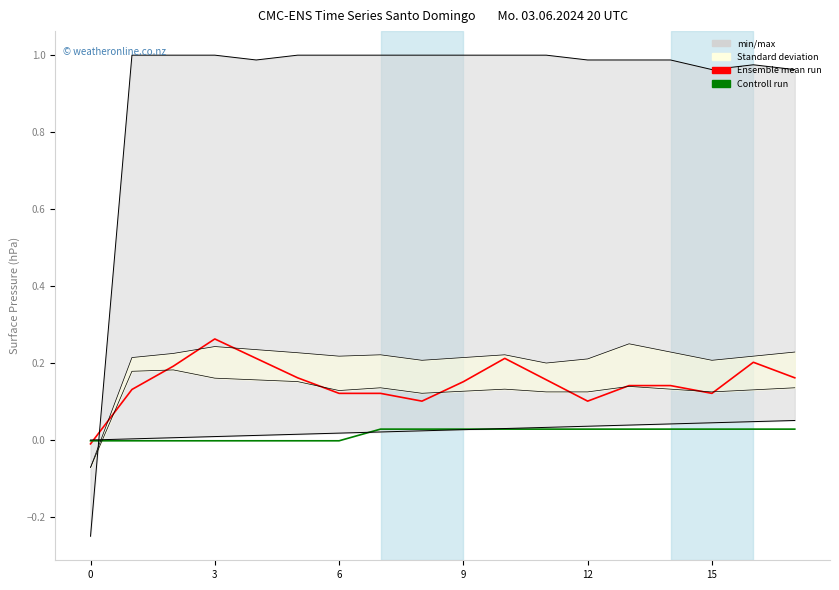

After their last crossing, which series has the higher values: Controll run or Ensemble mean run?

Ensemble mean run